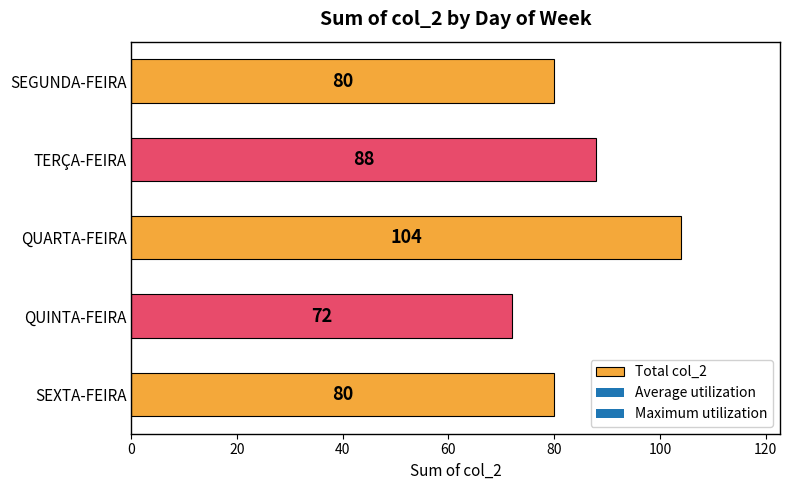

Reading top to bottom, transcribe all the data shown in this chart.

80	88	104	72	80